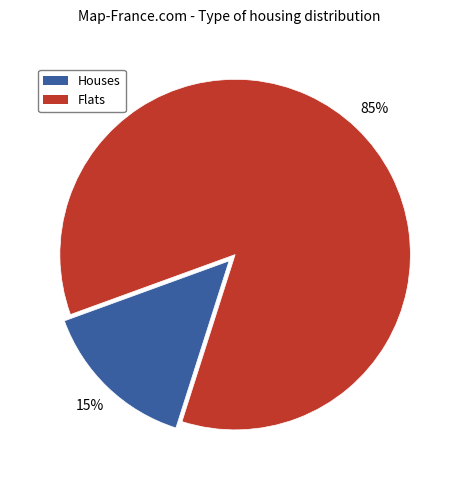

Is it true that Houses is 1% of the pie?

False